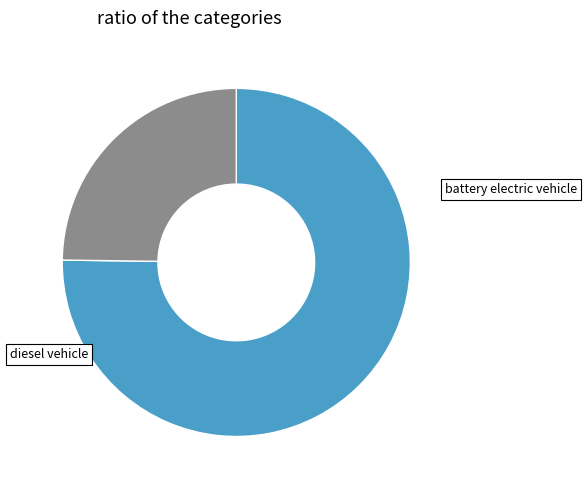

Rank the categories by value from lowest to highest.

diesel vehicle, battery electric vehicle